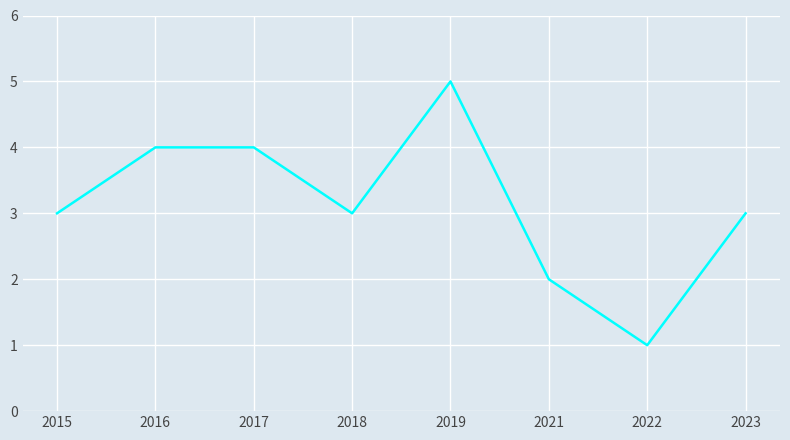

Which label corresponds to the largest value in the chart?

2019